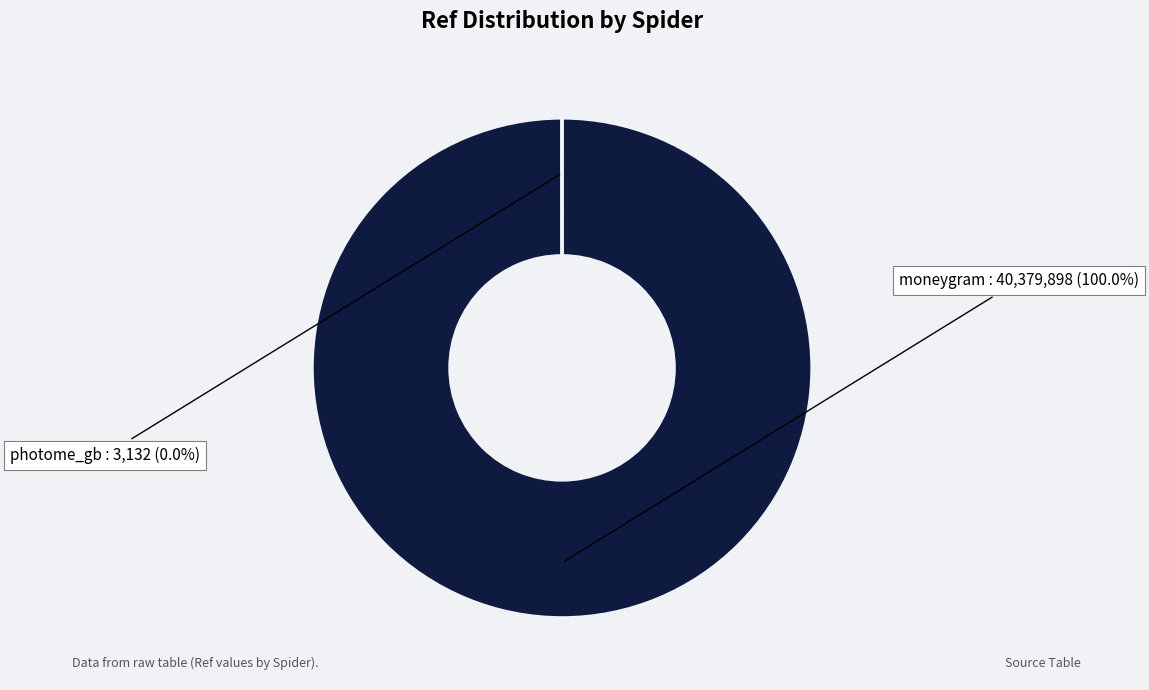

What percentage is NOT represented by photome_gb?

100.0%